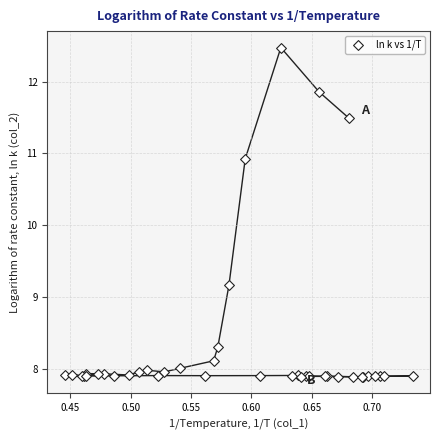

What Y value in the scatter plot is closest to 10?

9.2